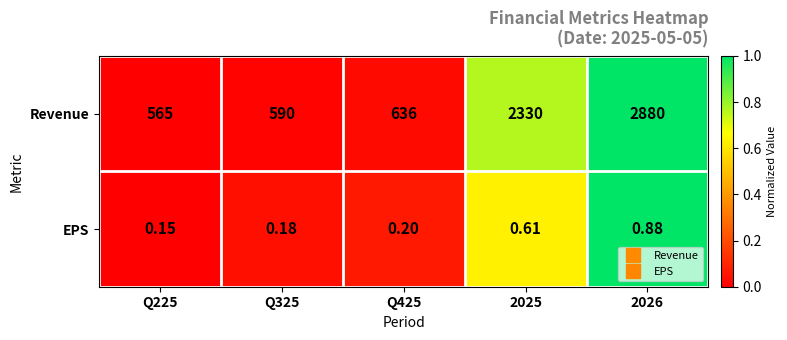

Which series changed the most between Q225 and Q325?

Revenue